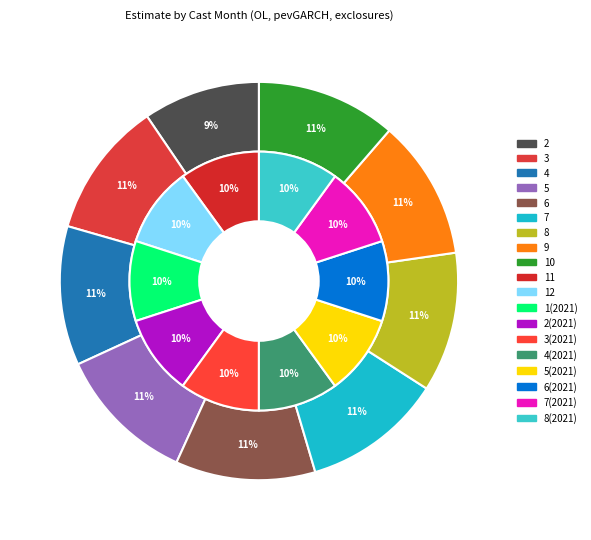

The 5 slice represents 1% of the pie. True or false?

False